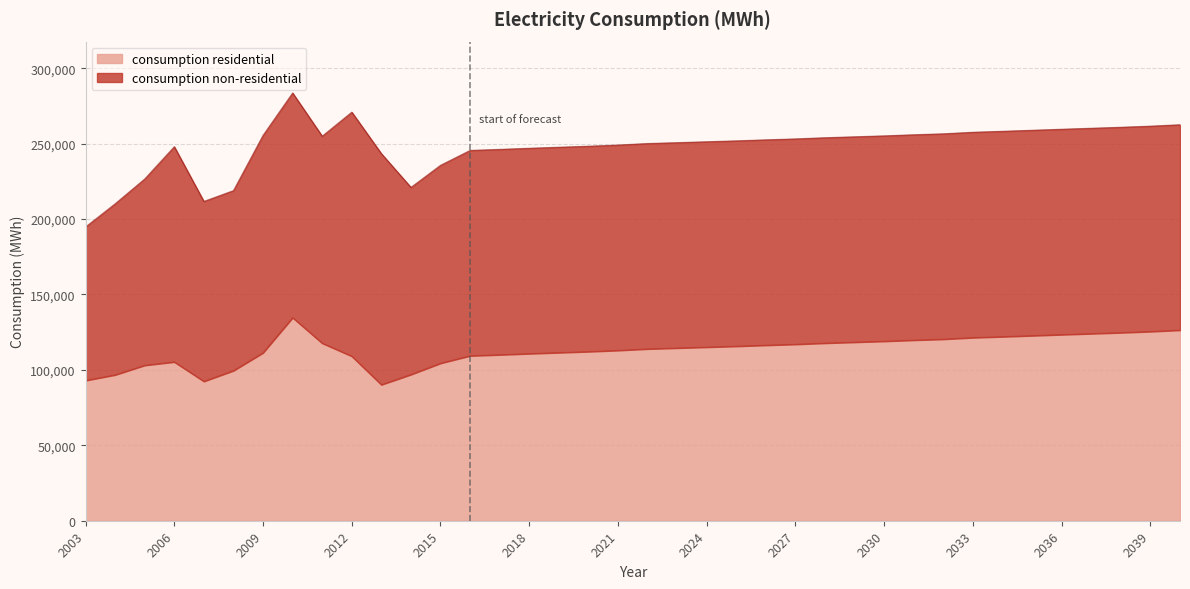

Between 2034 and 2017, which is larger?

2034